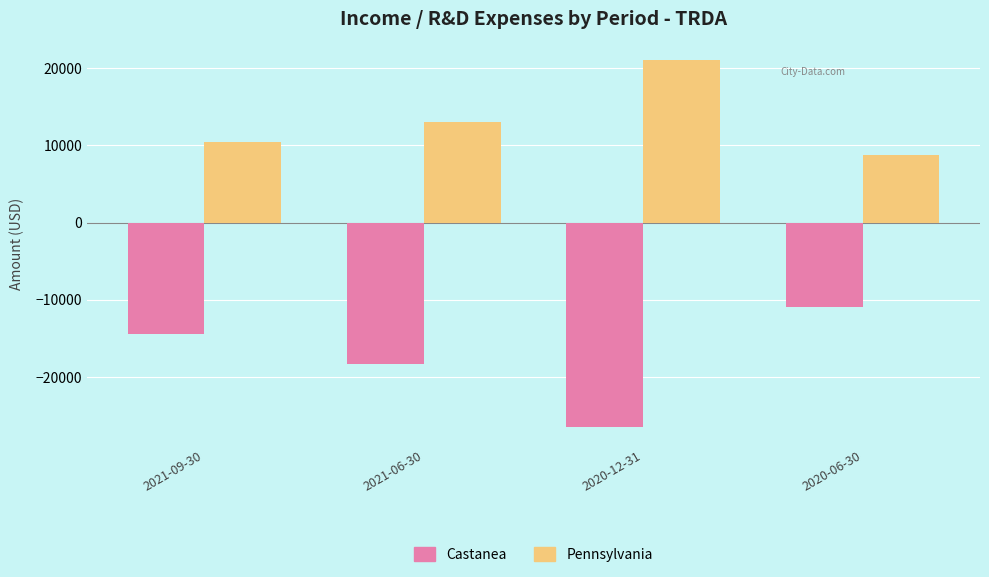

What is the total value across all series at 2020-12-31?

-5400